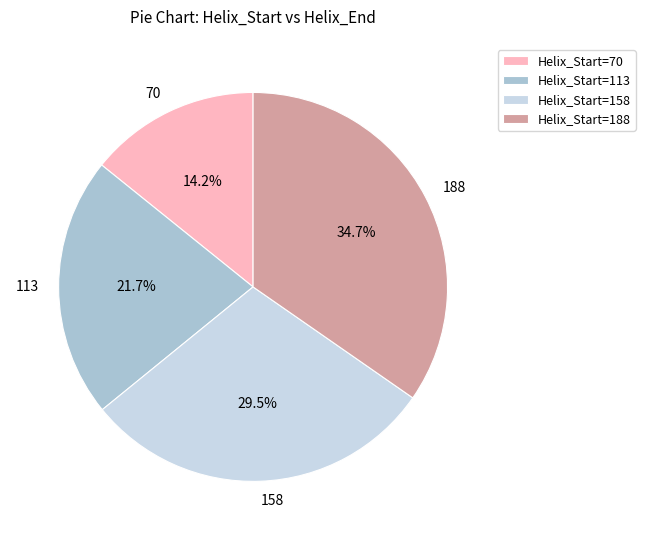

Count the number of slices in the pie.

4